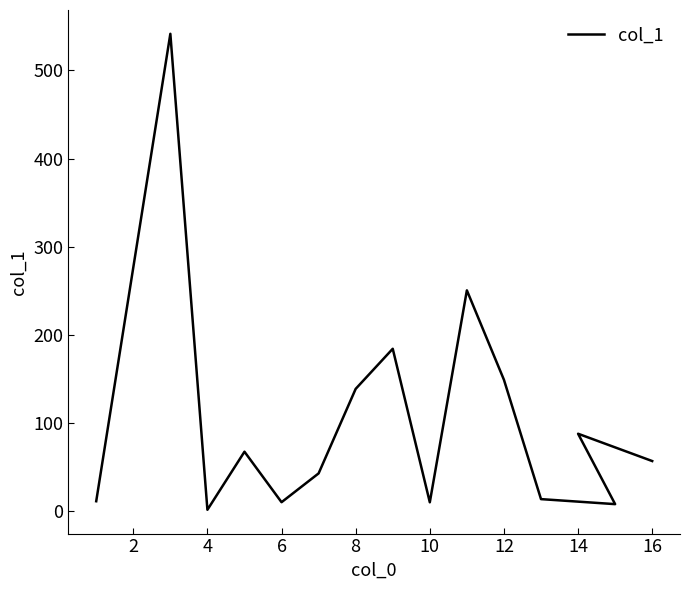

What is the smallest value displayed?

1.5